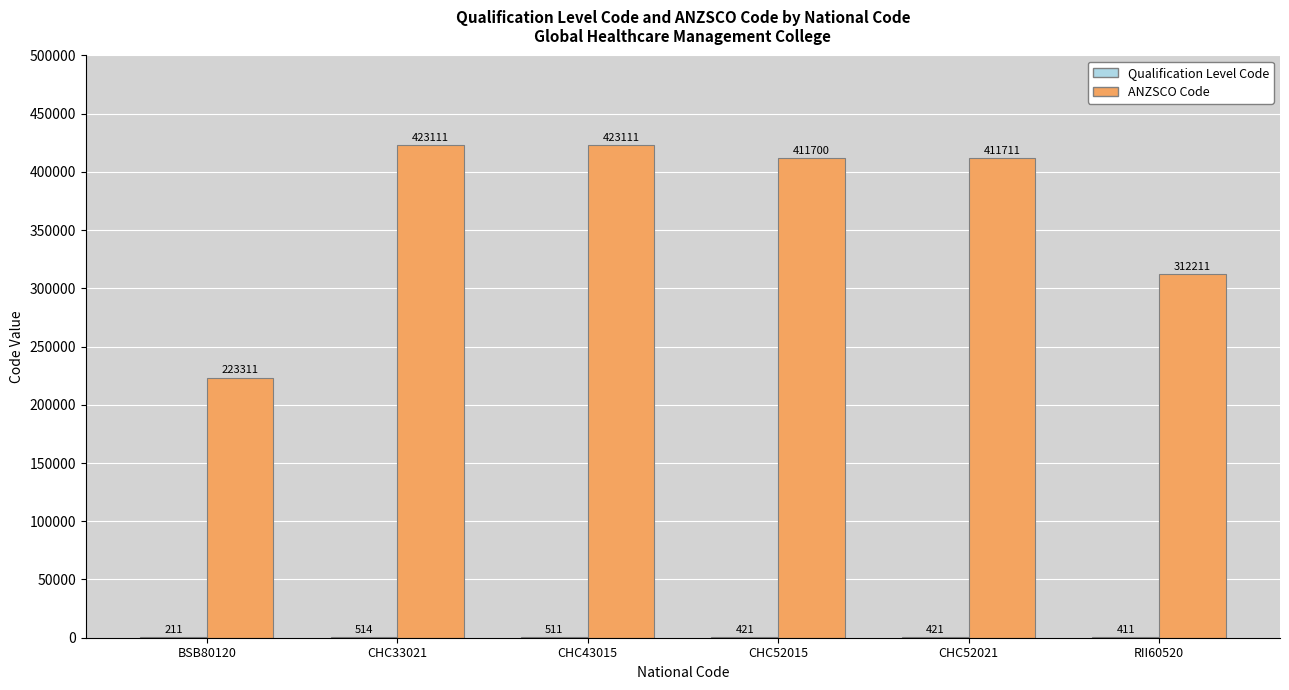

At which label does ANZSCO Code first exceed 411711?

CHC33021